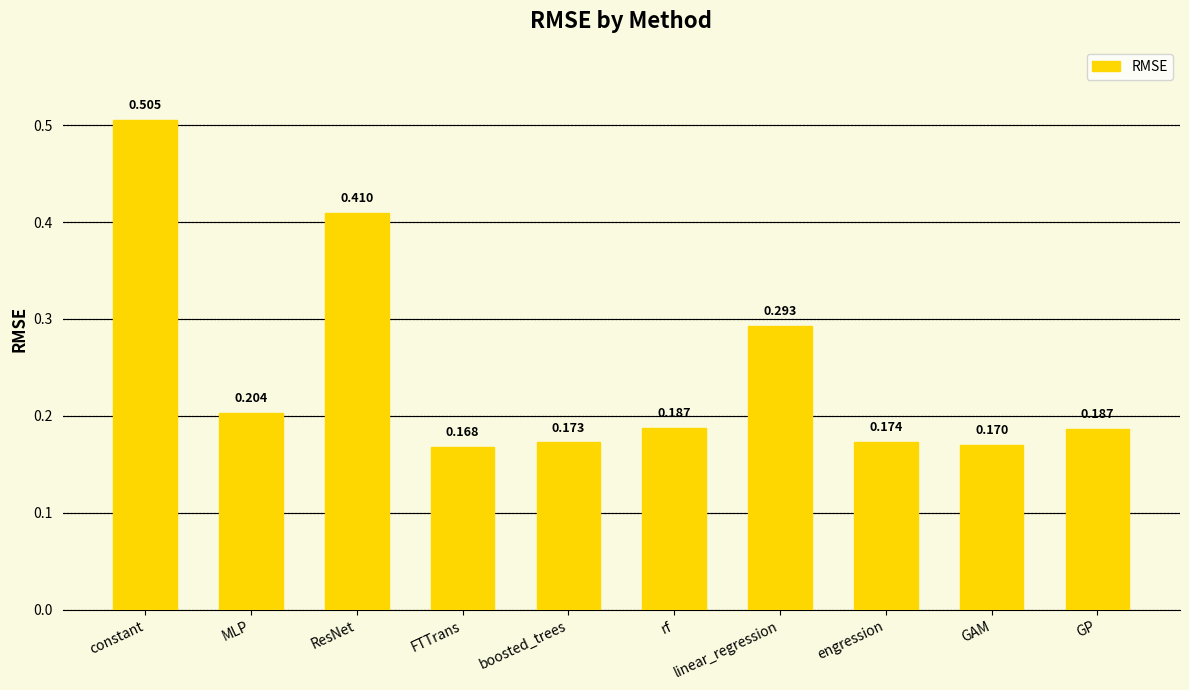

Which has a higher value, linear_regression or GP?

linear_regression